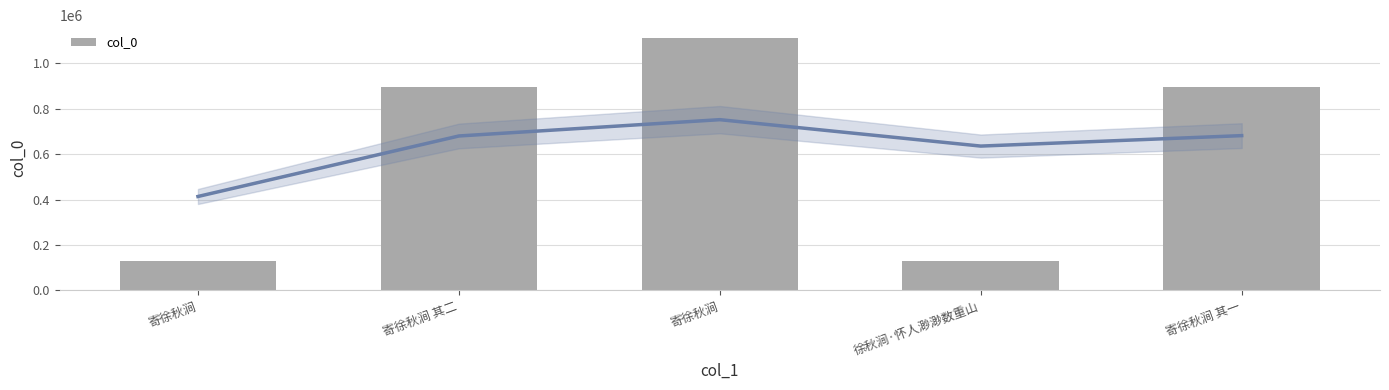

Reading right to left, list all the values displayed in this chart.

896155	128847	1112528	896154	128846